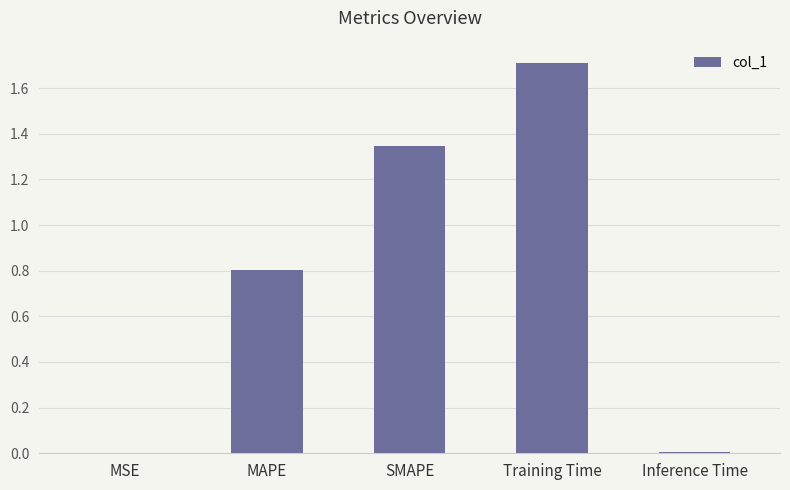

What is the maximum value shown in the chart?

1.7